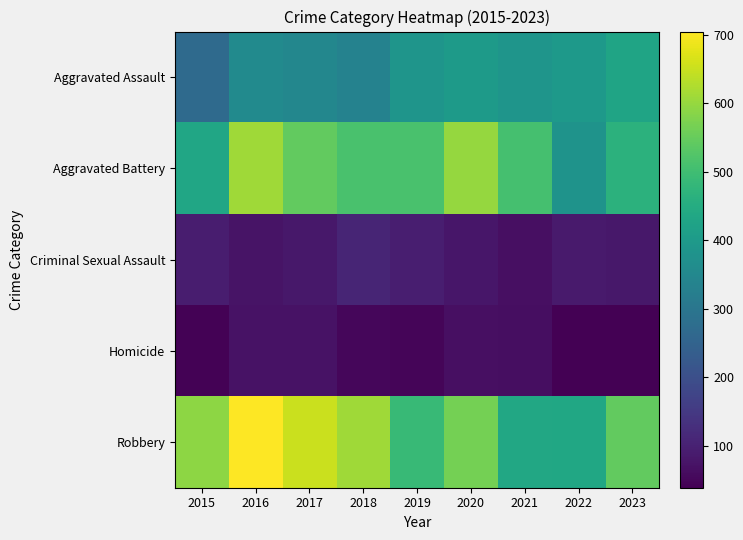

Which series changed the most between 2015 and 2020?

Aggravated Battery